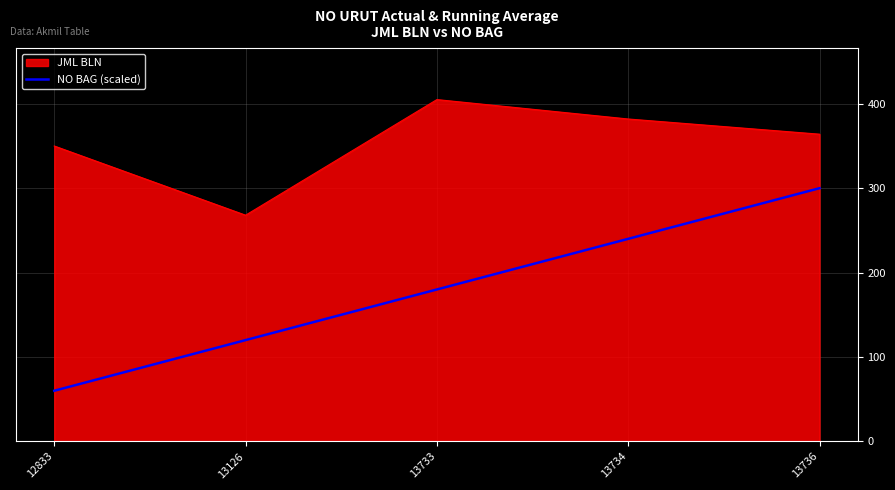

What is the difference between the highest and lowest values at 13126?

148